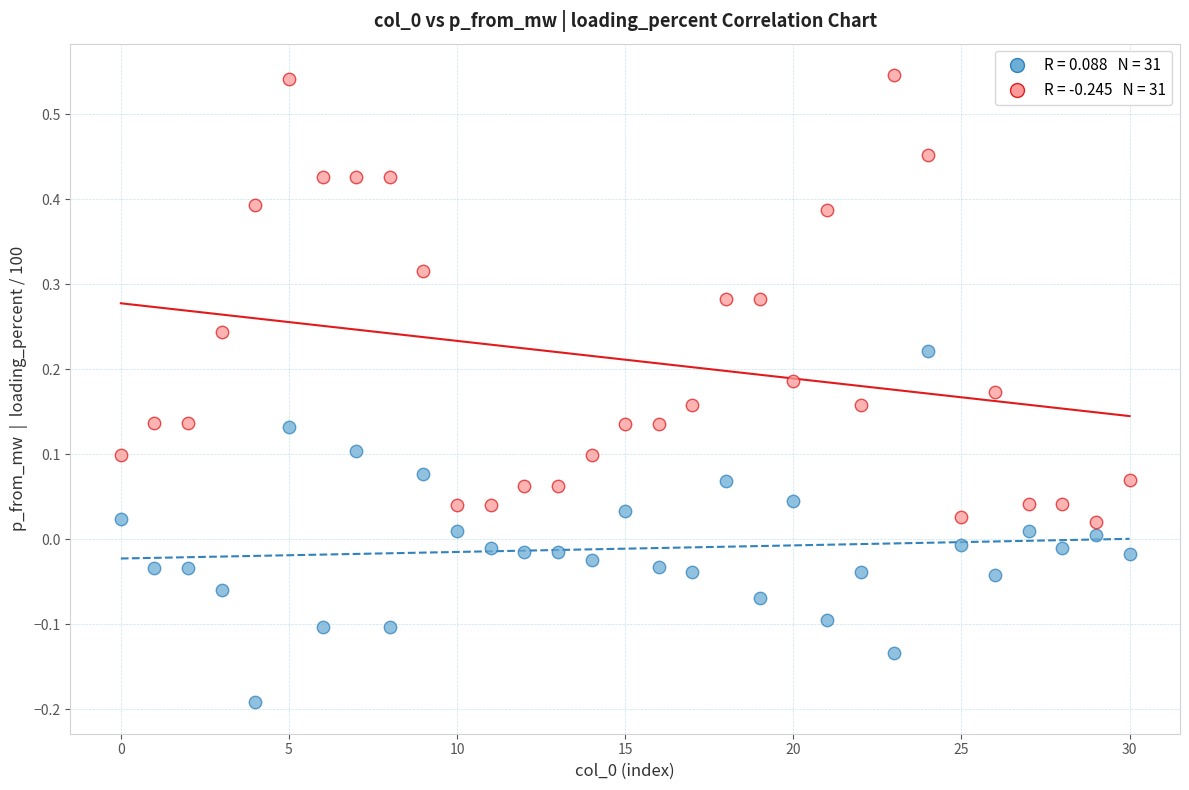

Across all data points, what is the range of Y values (max minus min)?

0.7